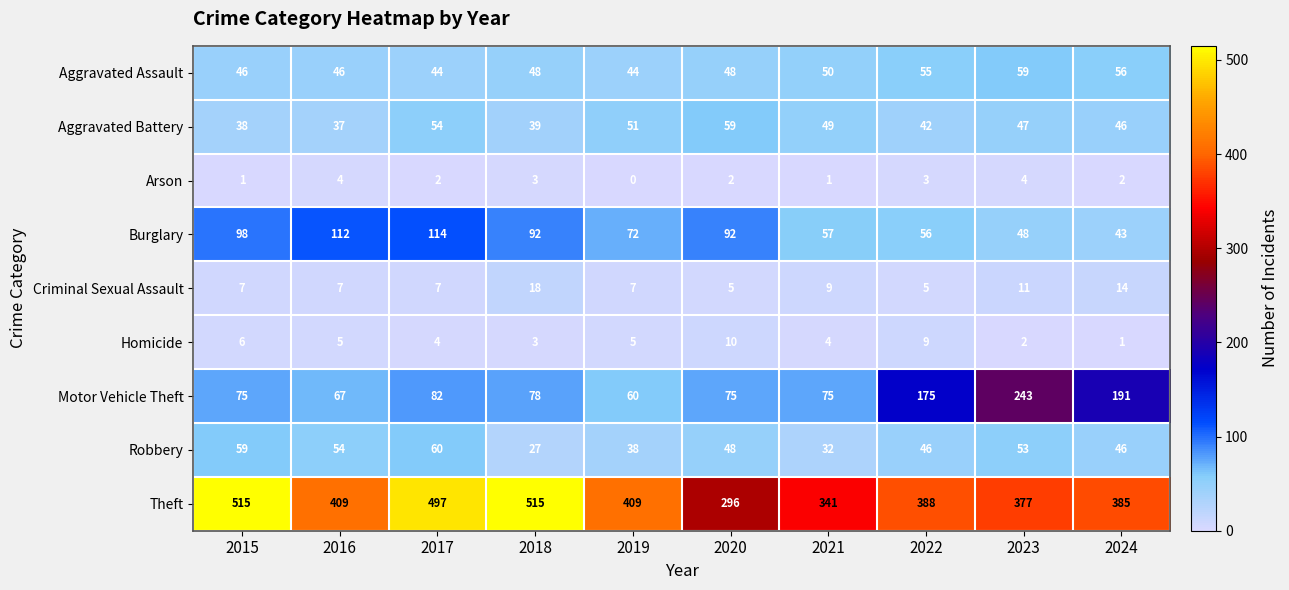

Which label corresponds to the smallest value in the chart?

2019